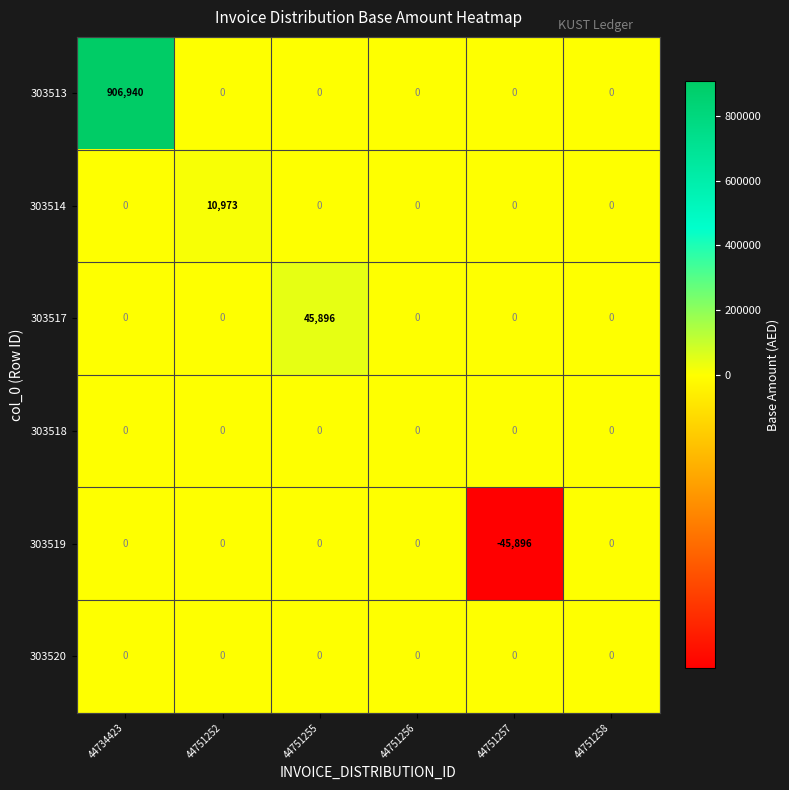

Which label corresponds to the smallest value in the chart?

44751257